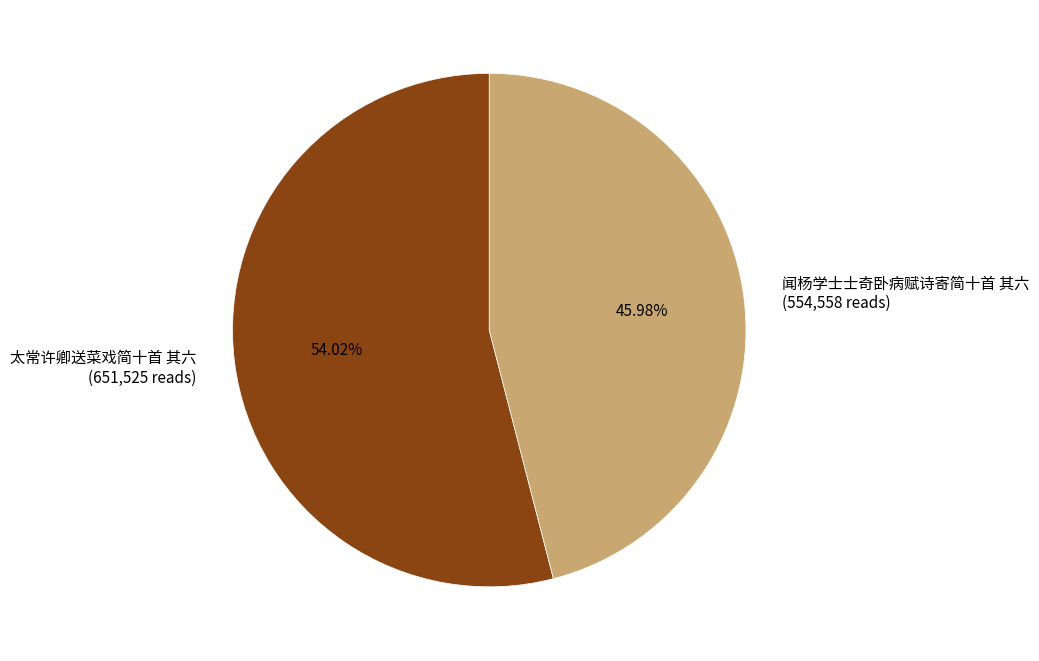

To the nearest percent, what percentage of the pie is 太常许卿送菜戏简十首 其六?

54%